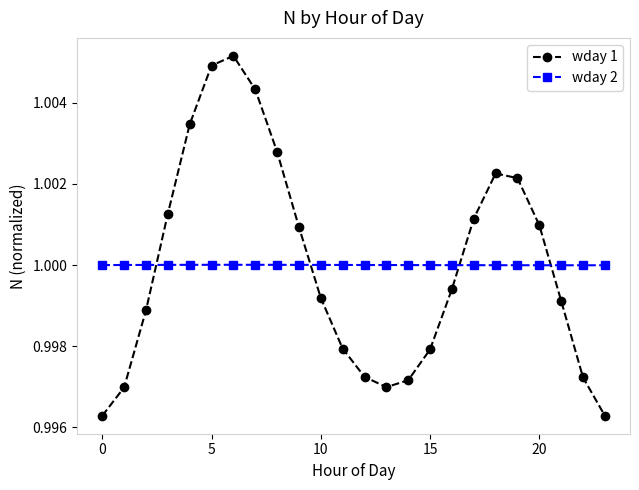

How many lines are shown in the chart?

2